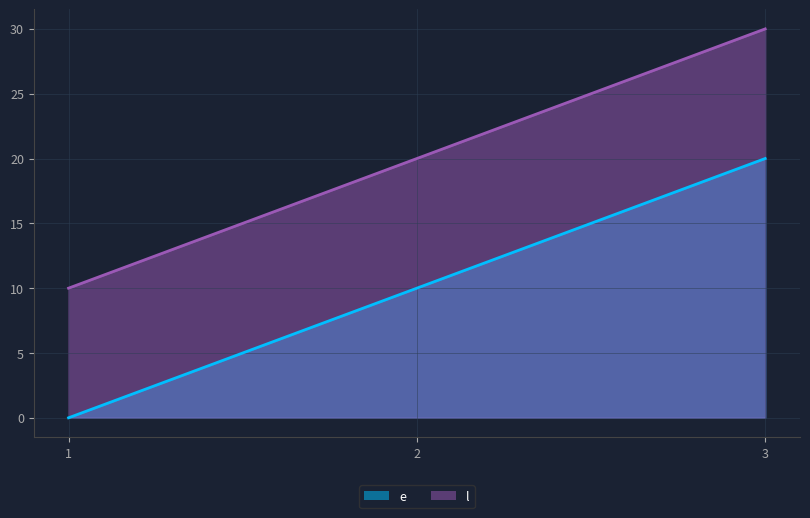

How many distinct data groups are displayed?

2